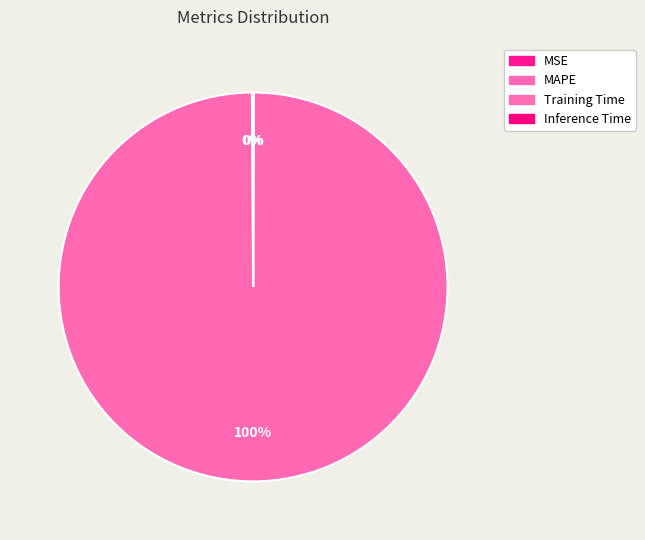

The Training Time slice represents 0% of the pie. True or false?

True